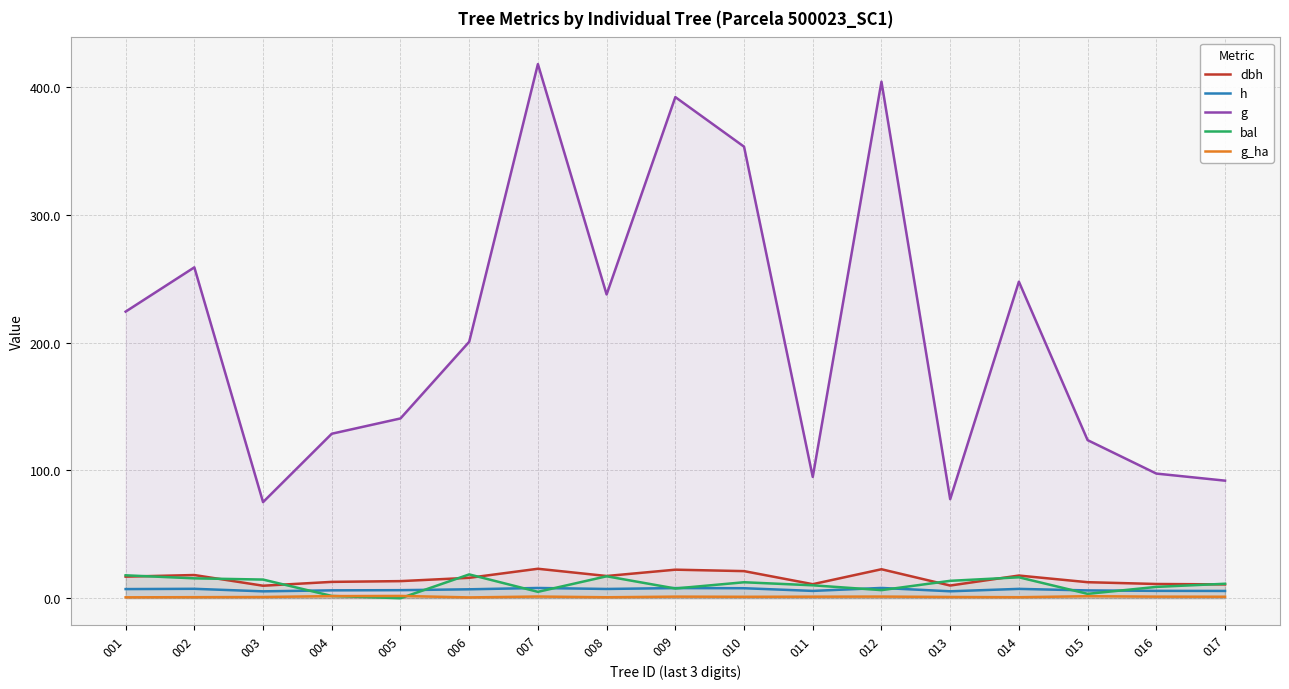

True or false: g and h cross at least once.

False